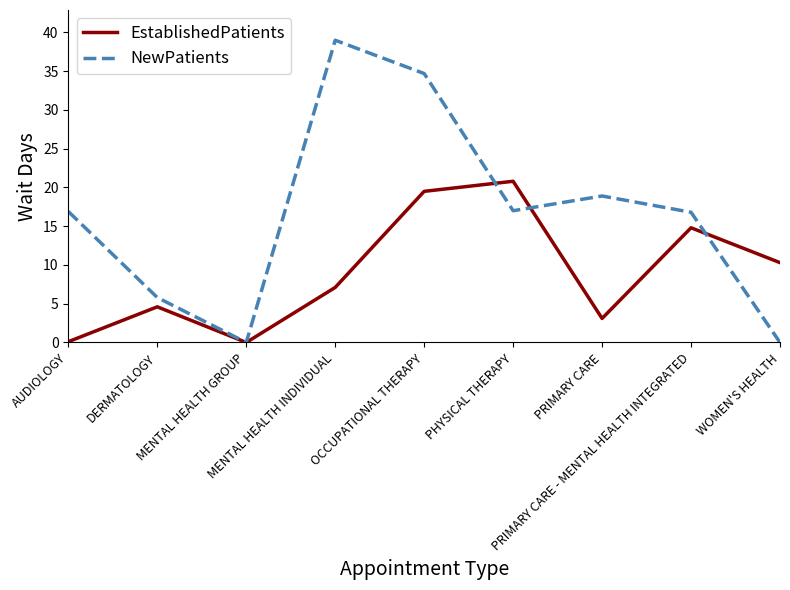

How many categories are shown in the chart?

9